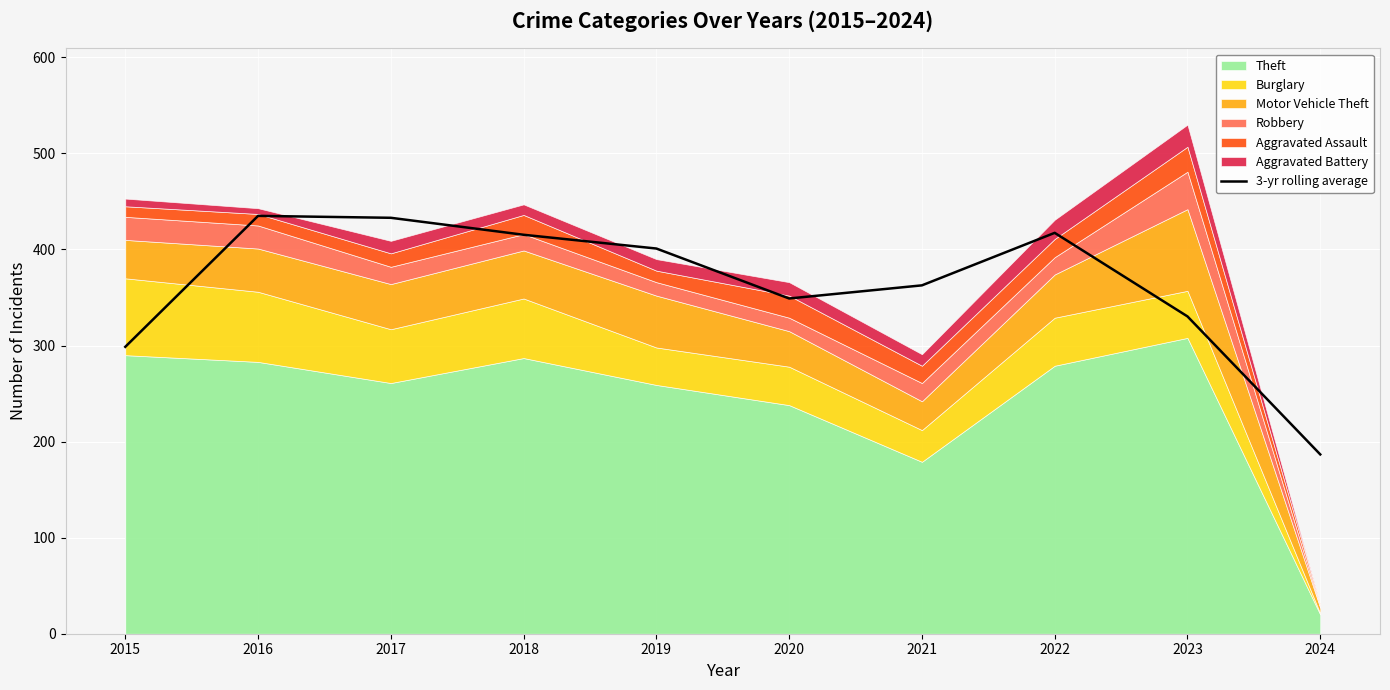

How many lines are shown in the chart?

1